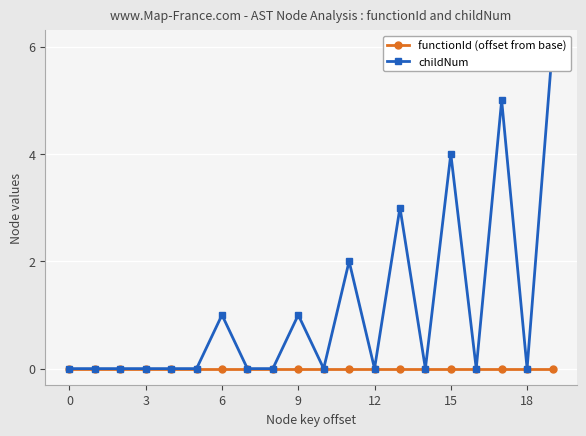

What are all the series names shown in the legend?

functionId (offset from base), childNum